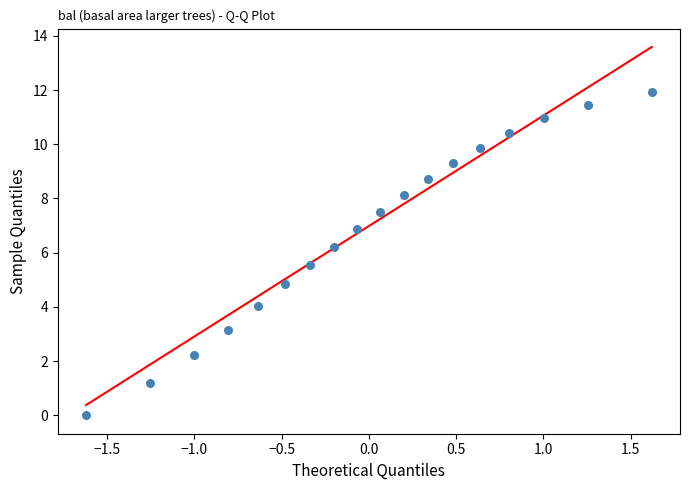

What is the range of X values (max minus min)?

3.2